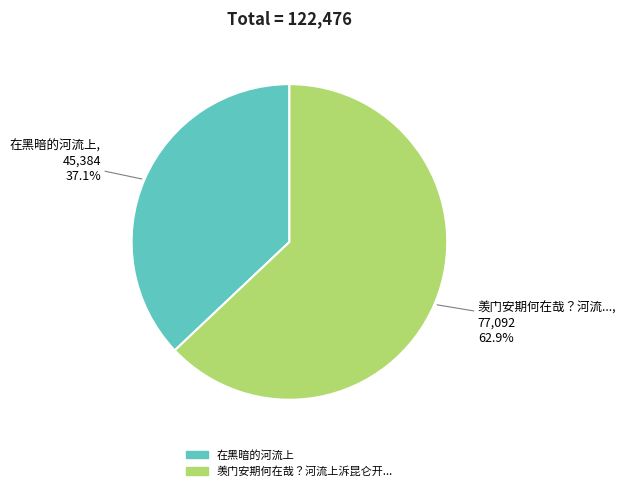

Does any single category account for the majority?

Yes